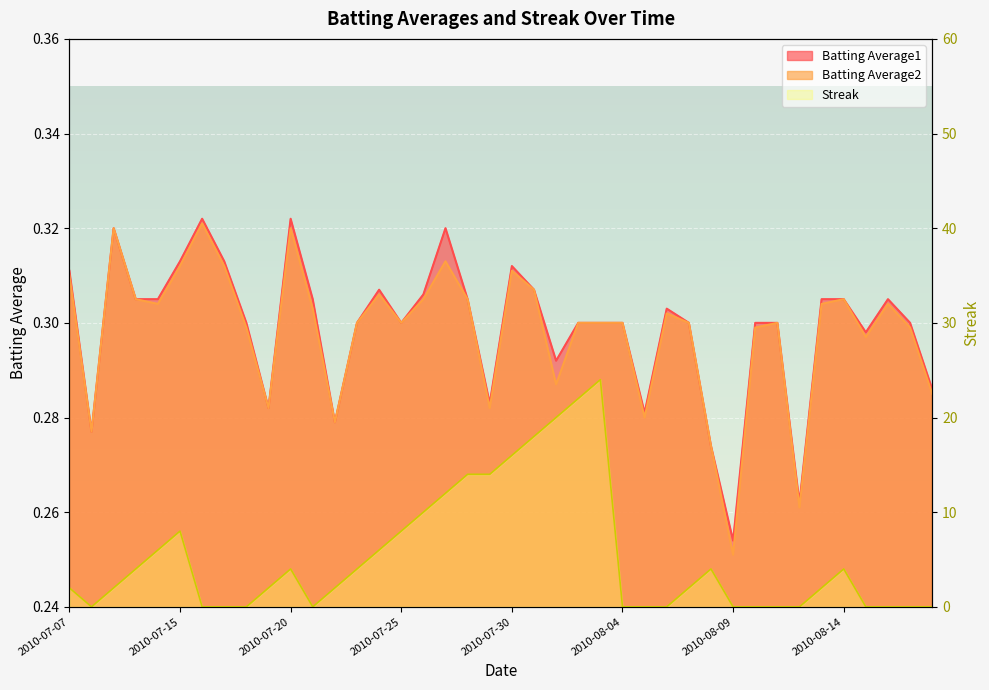

How many interior local valleys does the Streak series have?

2